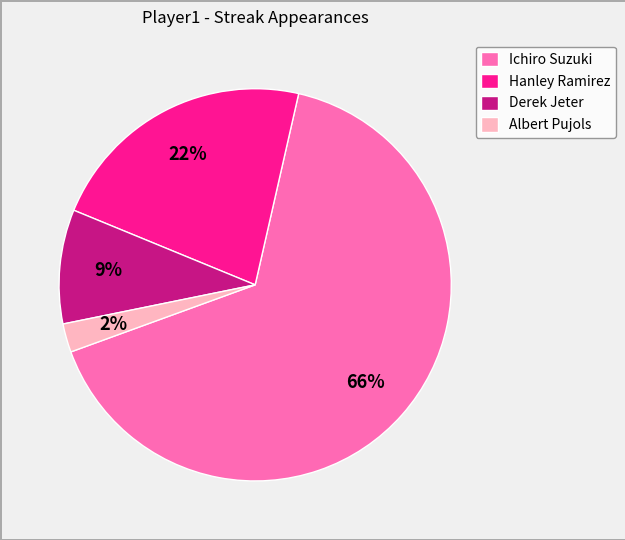

How many segments does this pie chart have?

4